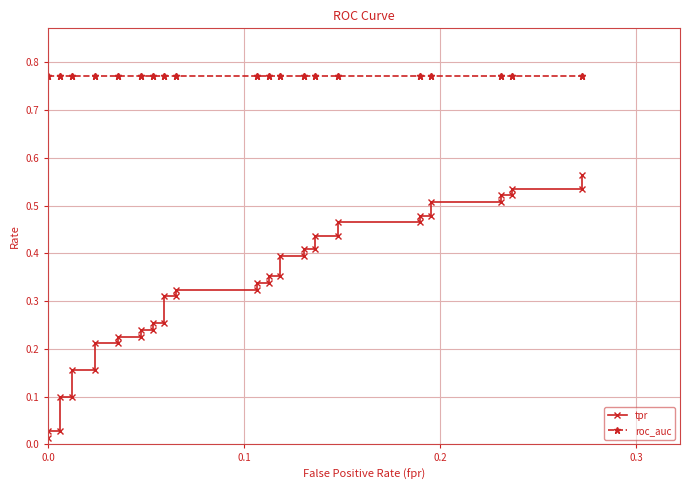

True or false: tpr and roc_auc cross at least once.

False